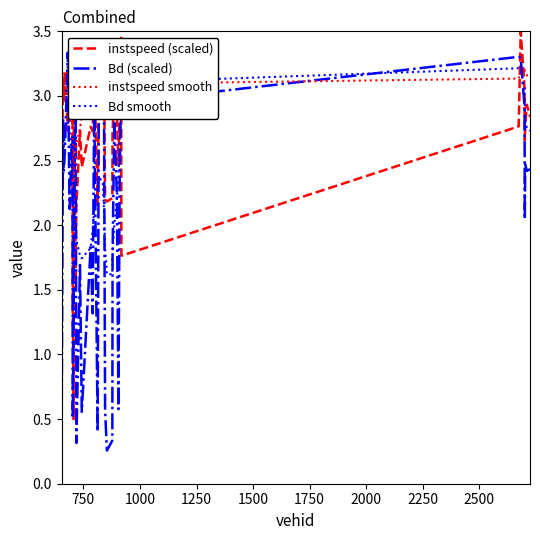

How many intersections are there between Bd smooth and instspeed smooth?

2